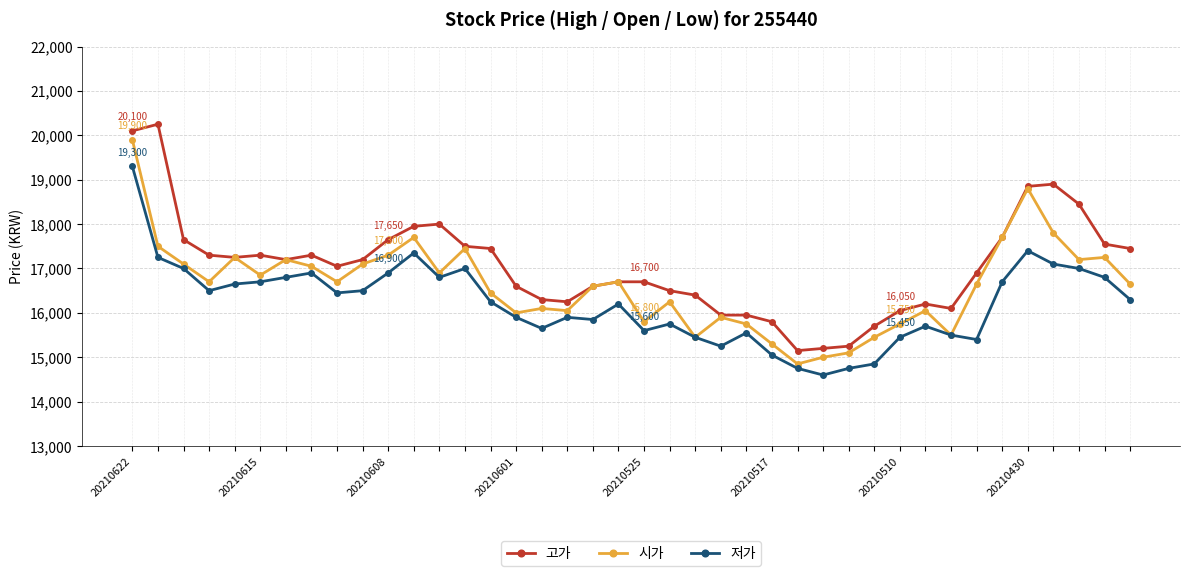

Which series has the largest range (max minus min)?

고가